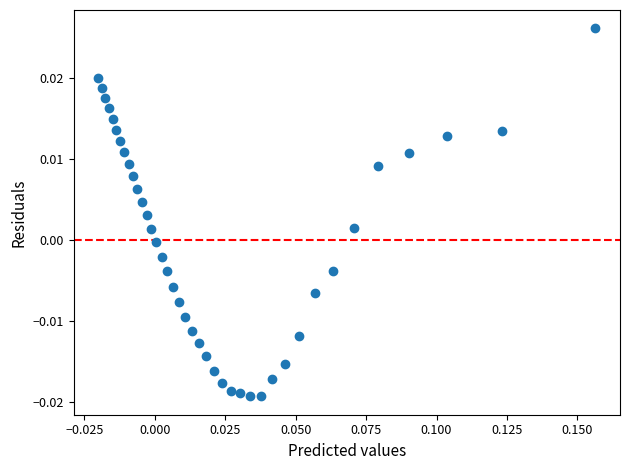

How many data points are displayed?

40